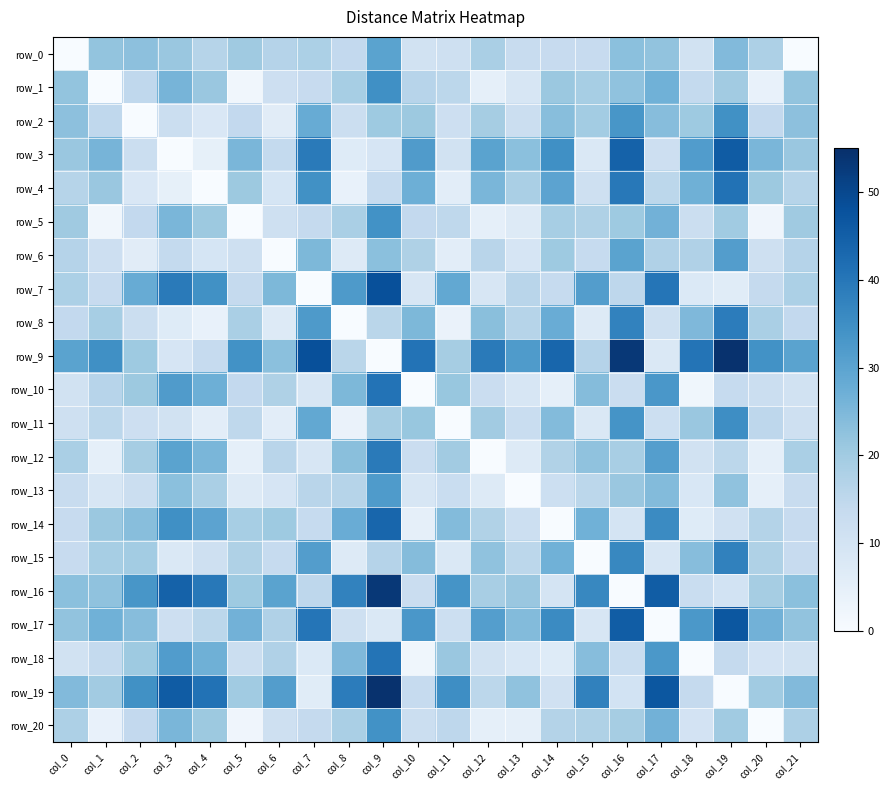

Is the value of row_1 at col_6 greater than the value of row_10 at col_11?

No